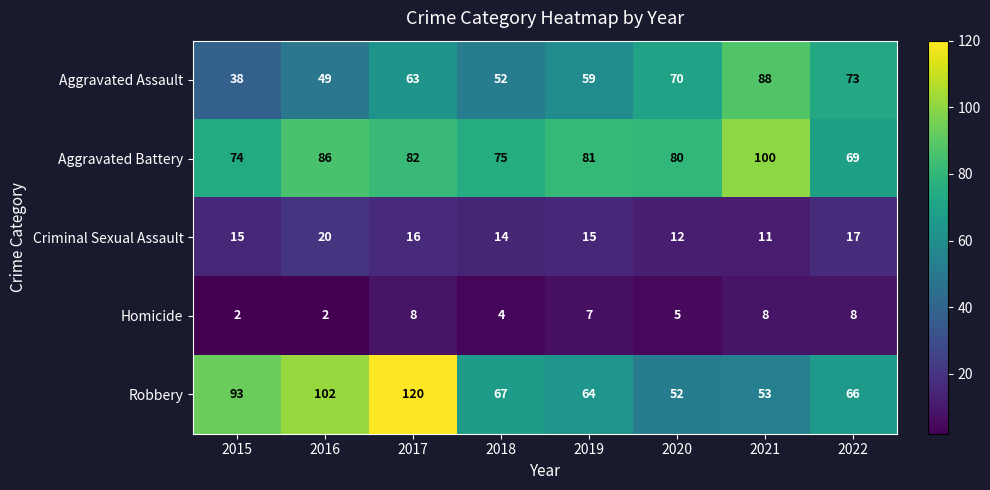

At which label does Criminal Sexual Assault reach its minimum?

2021